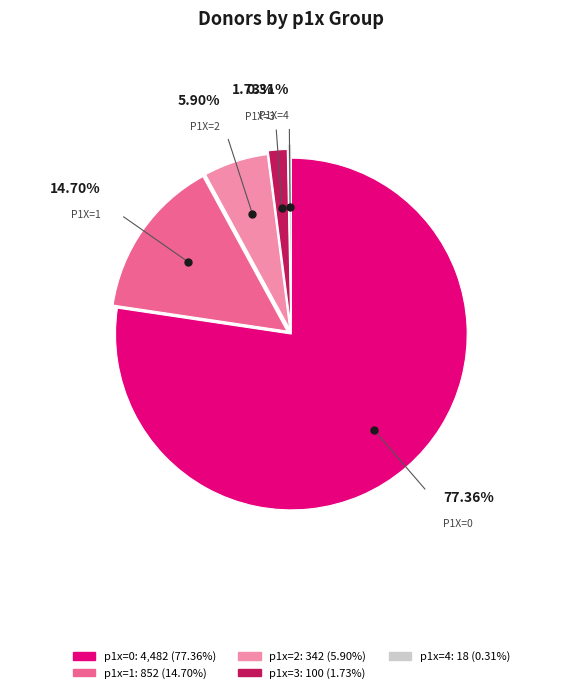

Is it true that p1x=0 is 77% of the pie?

True